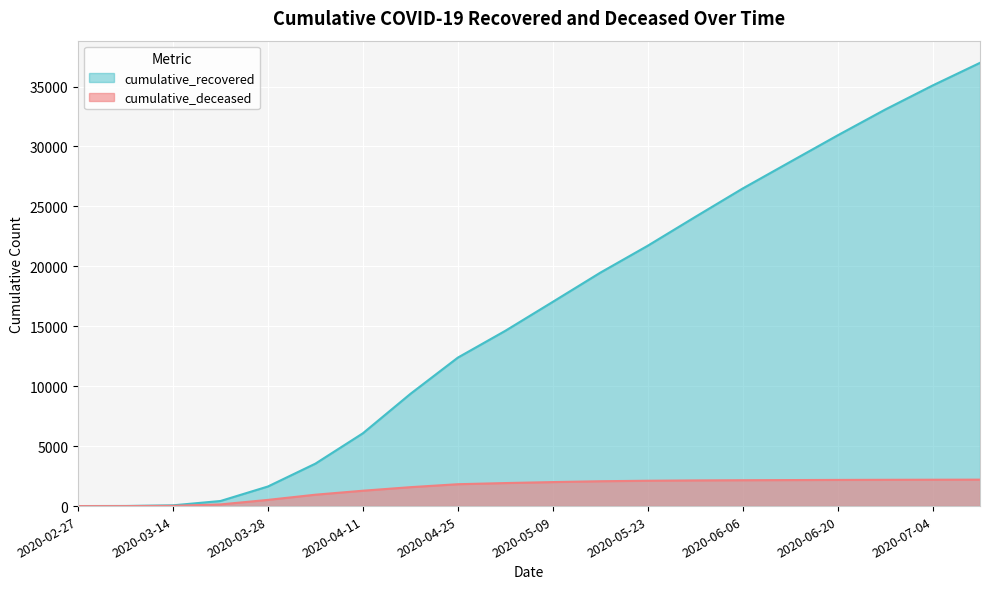

What is the label of the 12th point from the right?

2020-04-25